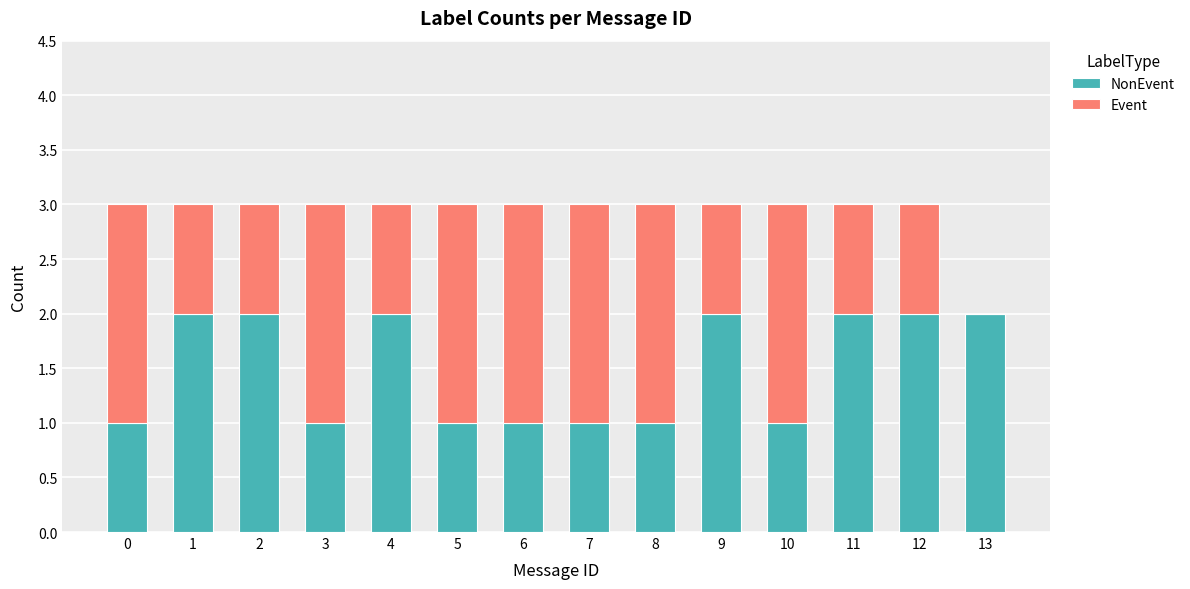

What is the total value across all series at 10?

3